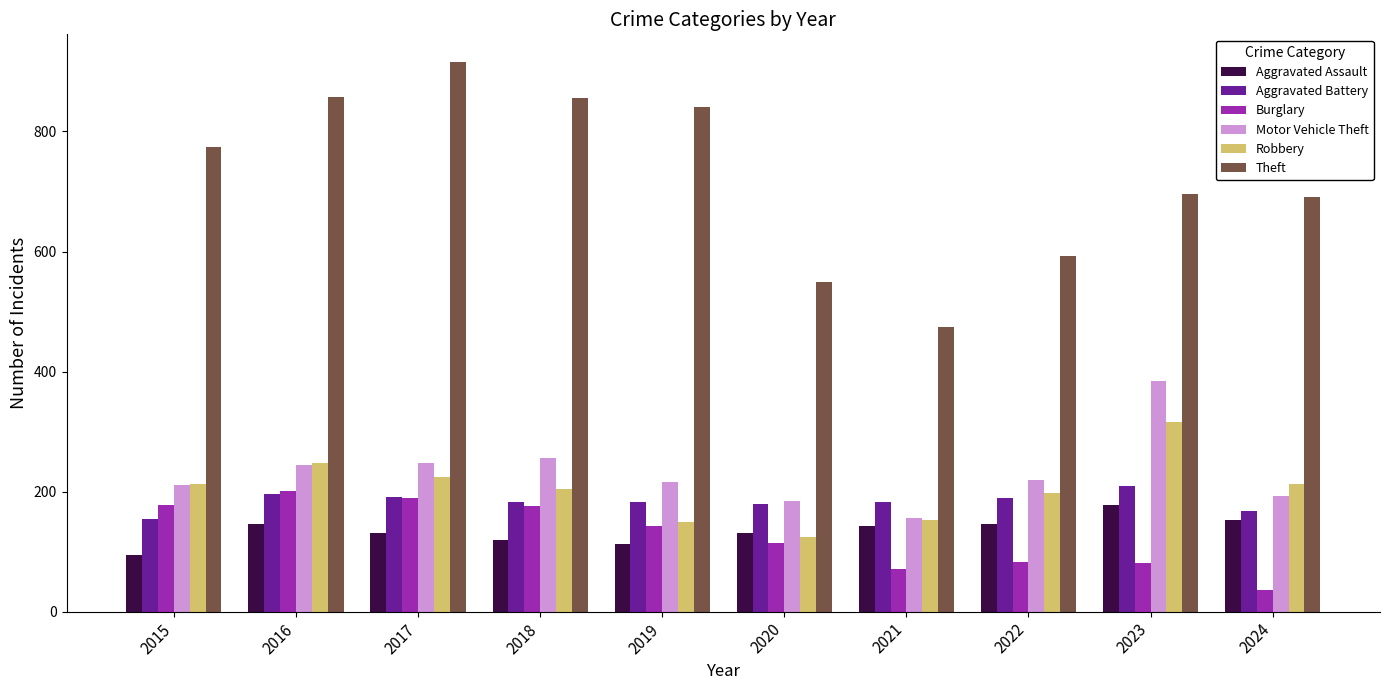

Is it true that Burglary equals 115 at 2020?

True